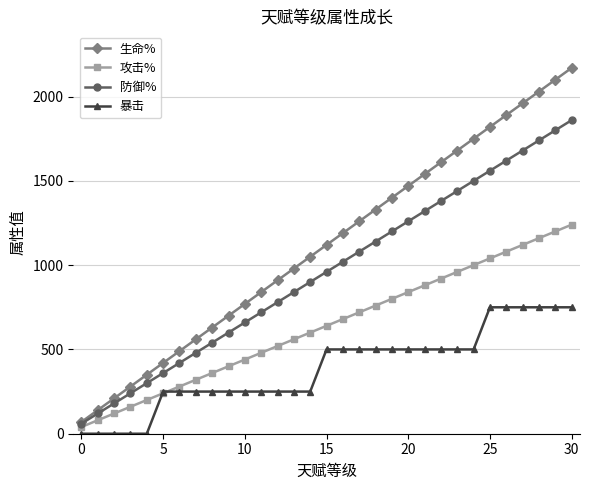

Rank the series by their average value, from highest to lowest.

生命%, 防御%, 攻击%, 暴击